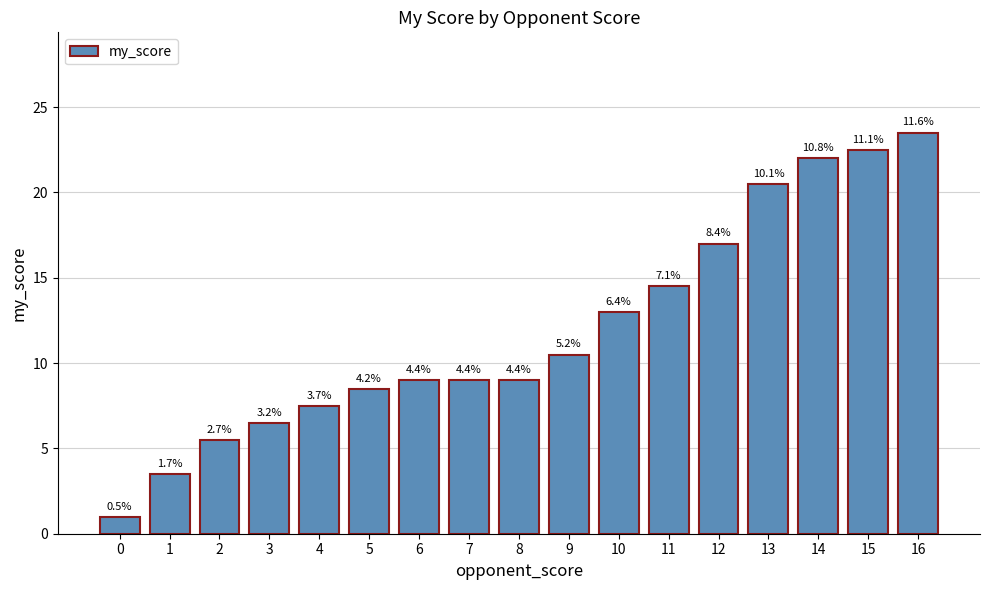

Rank the categories by value from lowest to highest.

0, 1, 2, 3, 4, 5, 6, 7, 8, 9, 10, 11, 12, 13, 14, 15, 16